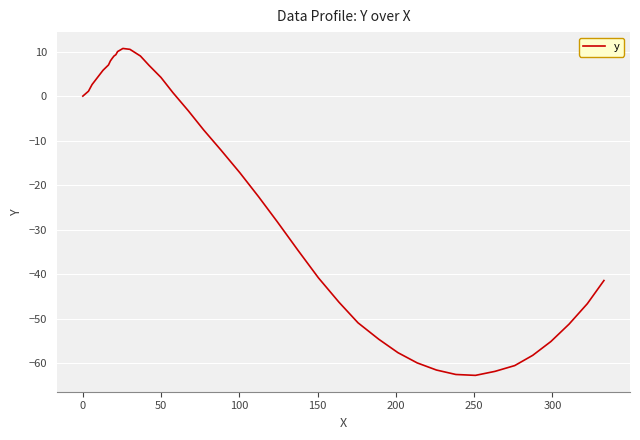

What is the greatest value displayed?

10.7